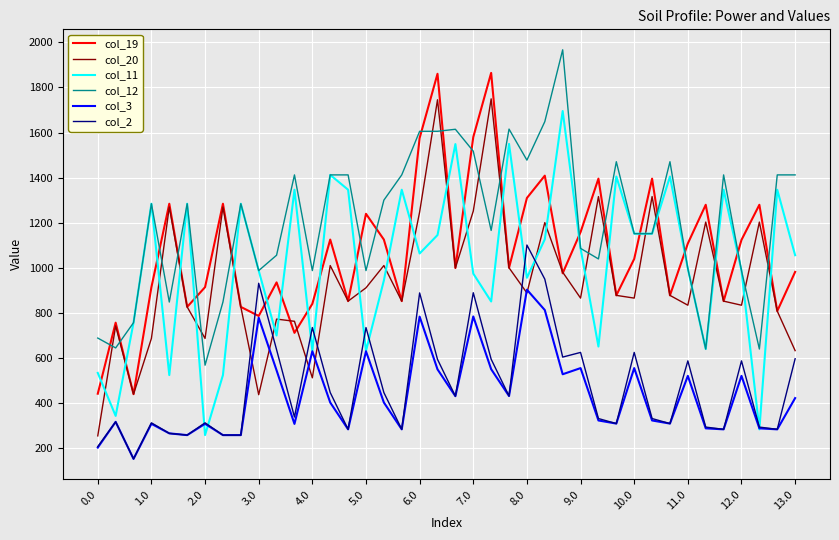

What is the lowest value of the col_3 series?

151.2